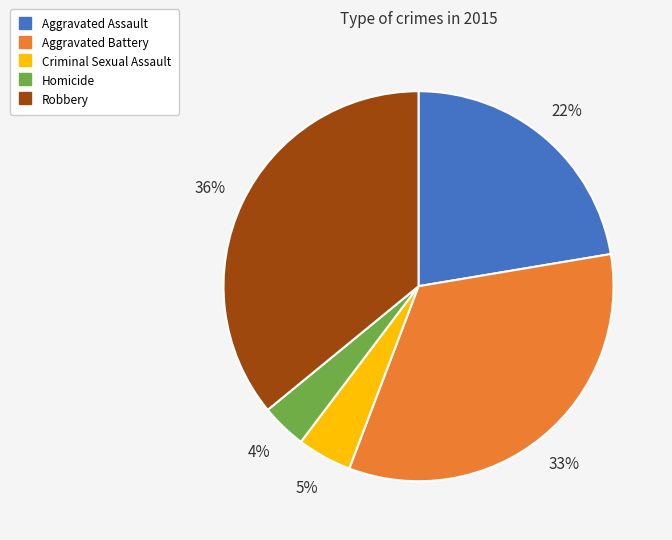

Combined, do Homicide and Robbery account for over 50%?

No